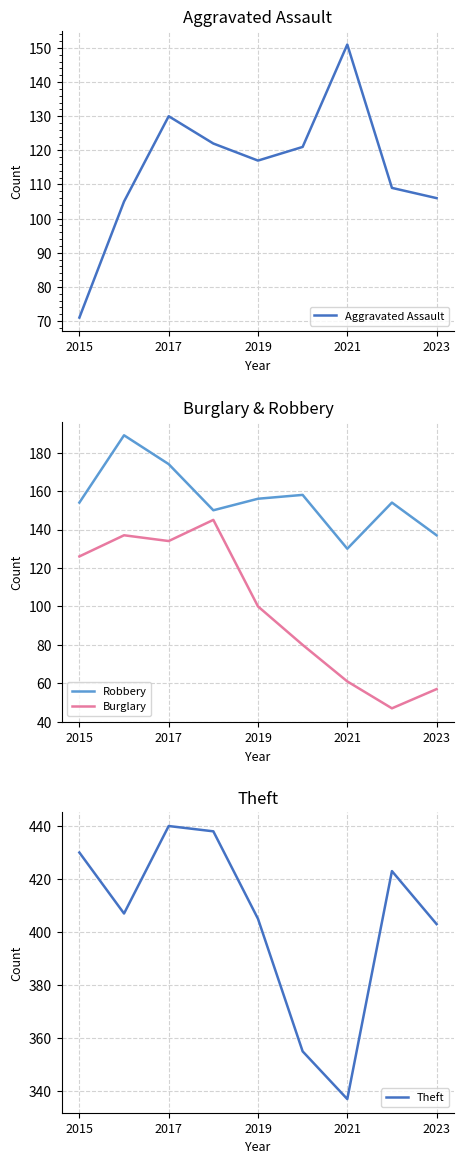

Does the chart have visible grid lines?

Yes